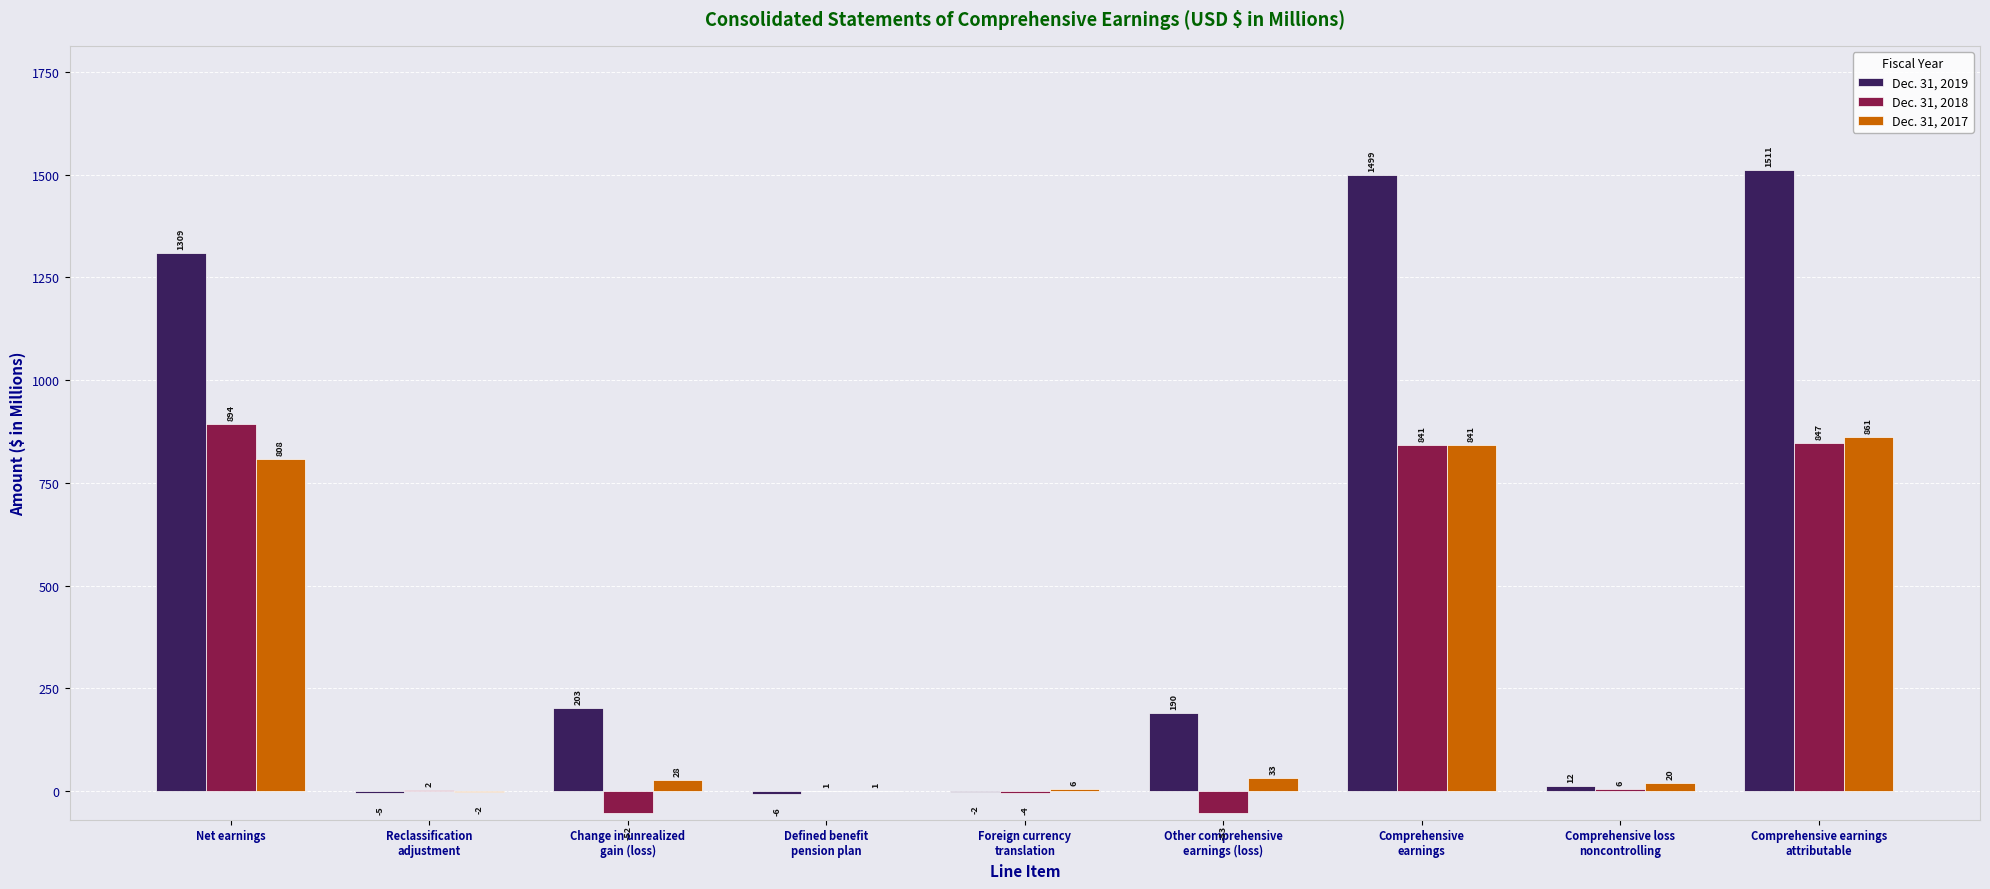

Reading left to right, list all the values displayed in this chart.

Dec. 31, 2019: Net earnings=1309	Reclassification
adjustment=-5	Change in unrealized
gain (loss)=203	Defined benefit
pension plan=-6	Foreign currency
translation=-2	Other comprehensive
earnings (loss)=190	Comprehensive
earnings=1499	Comprehensive loss
noncontrolling=12	Comprehensive earnings
attributable=1511
Dec. 31, 2018: Net earnings=894	Reclassification
adjustment=2	Change in unrealized
gain (loss)=-52	Defined benefit
pension plan=1	Foreign currency
translation=-4	Other comprehensive
earnings (loss)=-53	Comprehensive
earnings=841	Comprehensive loss
noncontrolling=6	Comprehensive earnings
attributable=847
Dec. 31, 2017: Net earnings=808	Reclassification
adjustment=-2	Change in unrealized
gain (loss)=28	Defined benefit
pension plan=1	Foreign currency
translation=6	Other comprehensive
earnings (loss)=33	Comprehensive
earnings=841	Comprehensive loss
noncontrolling=20	Comprehensive earnings
attributable=861